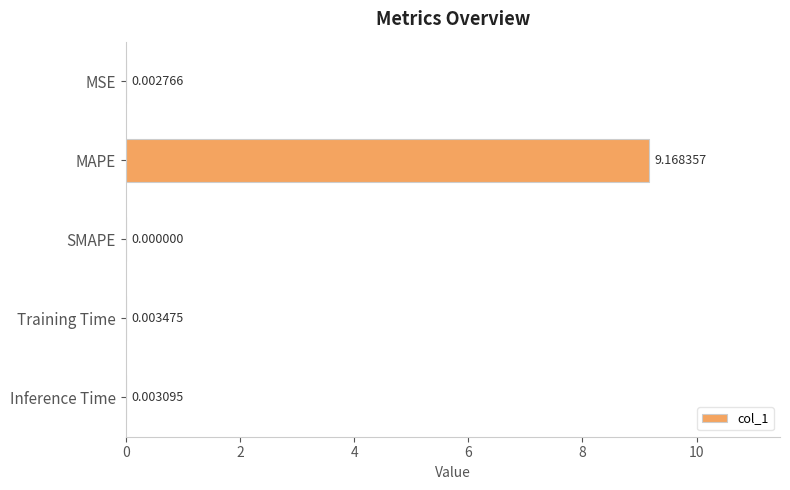

What is the change in value from MAPE to Inference Time?

-9.2